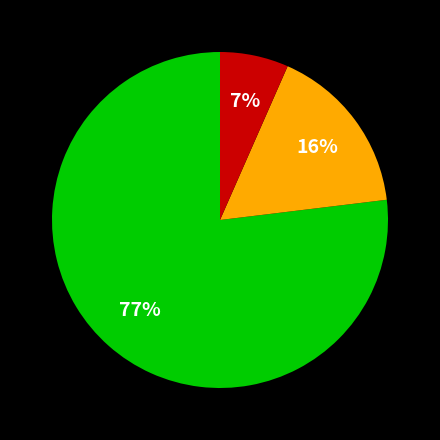

To the nearest percent, what is the difference between the largest and smallest slice percentages?

70%